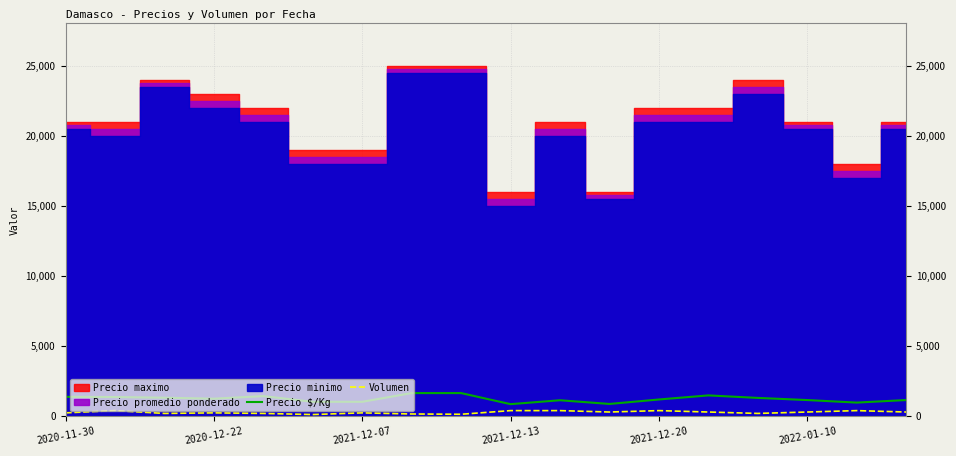

At which label is Volumen closest to 260?

2020-11-30